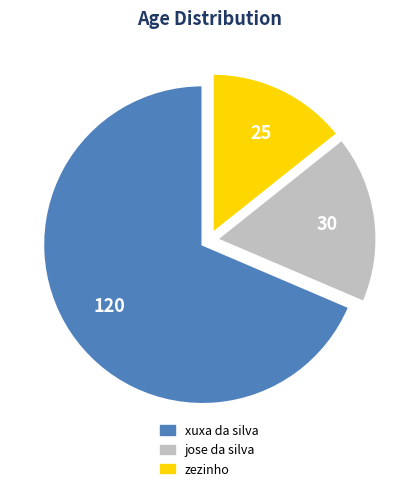

Is it true that xuxa da silva is 69% of the pie?

True